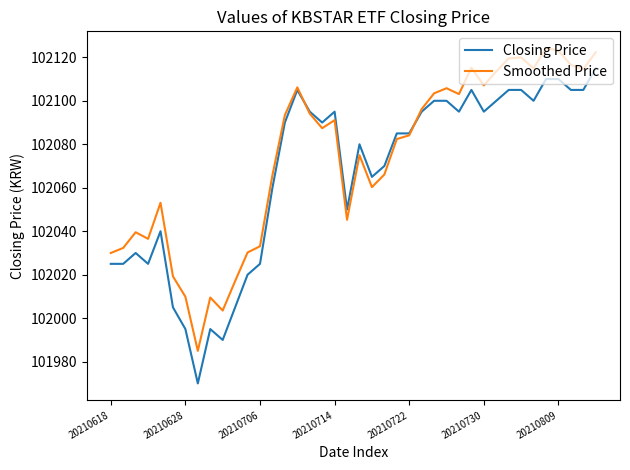

True or false: Smoothed Price and Closing Price intersect in this chart.

True